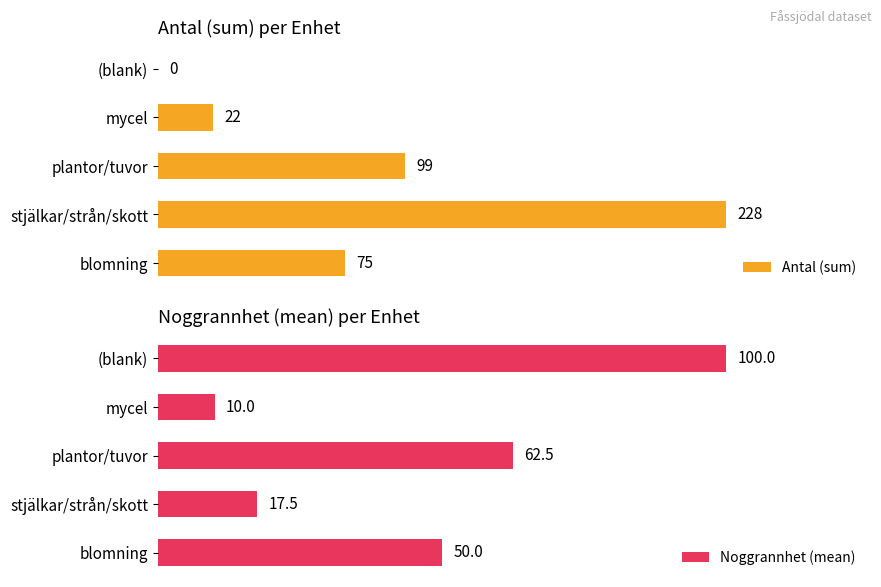

List the labels in order of Noggrannhet (mean) value, largest first.

(blank), plantor/tuvor, blomning, stjälkar/strån/skott, mycel